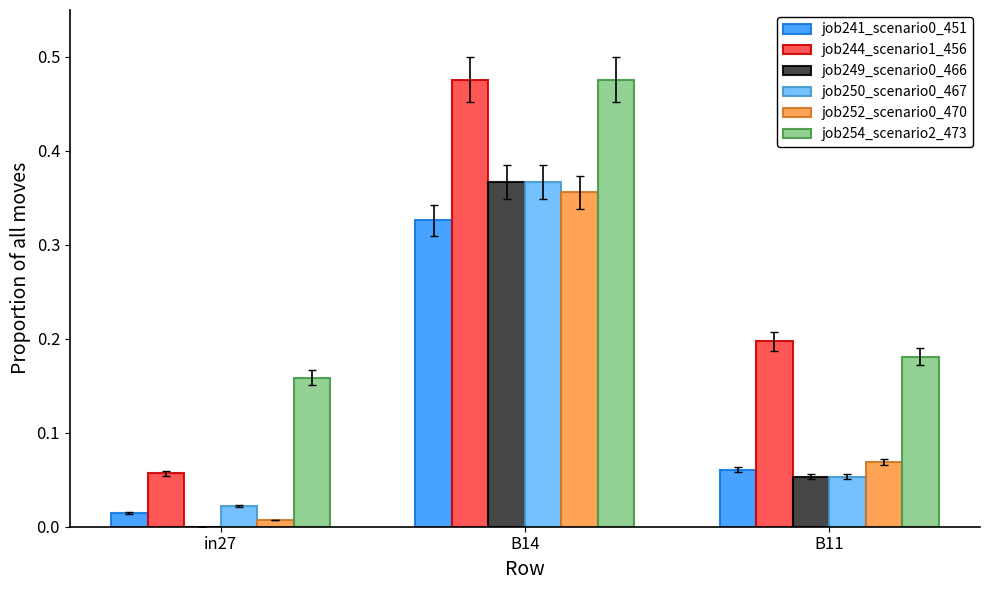

At which category is the sum across all series the highest?

B14